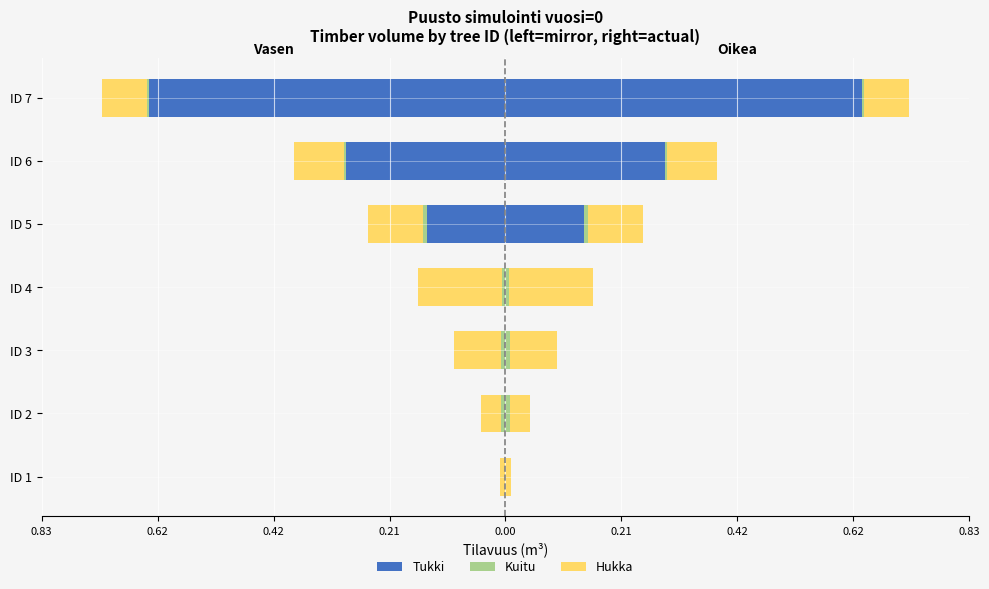

Which series has the widest spread of values?

Tukki